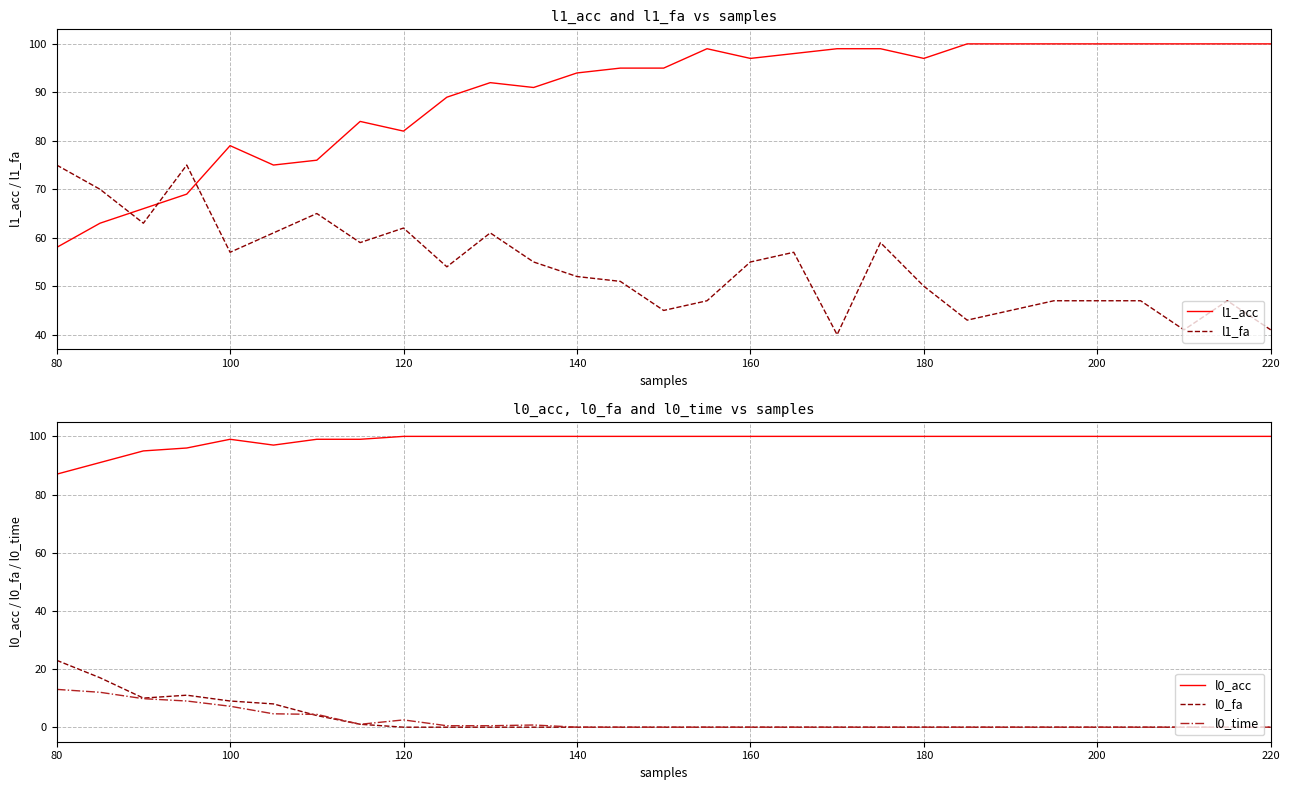

How many series are shown in this chart?

5